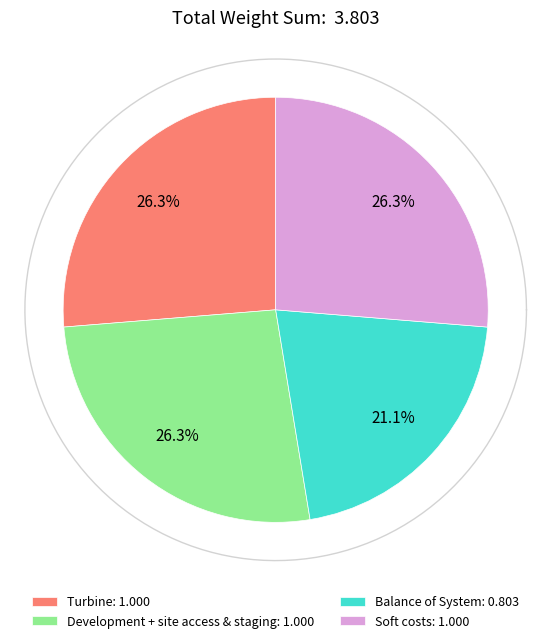

How many segments does this pie chart have?

4